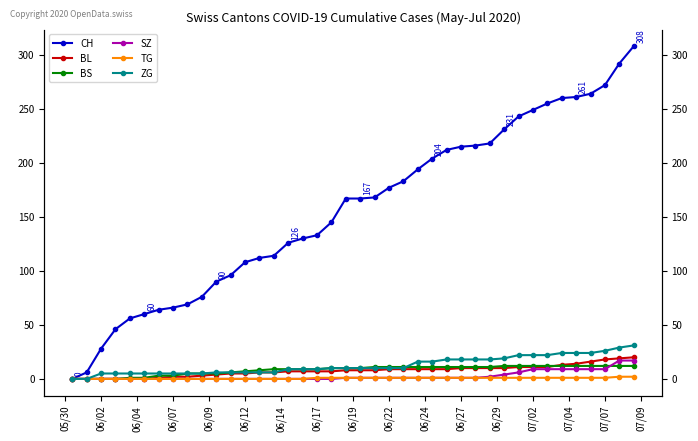

Rank the series by their maximum value, from lowest to highest.

TG, BS, SZ, BL, ZG, CH